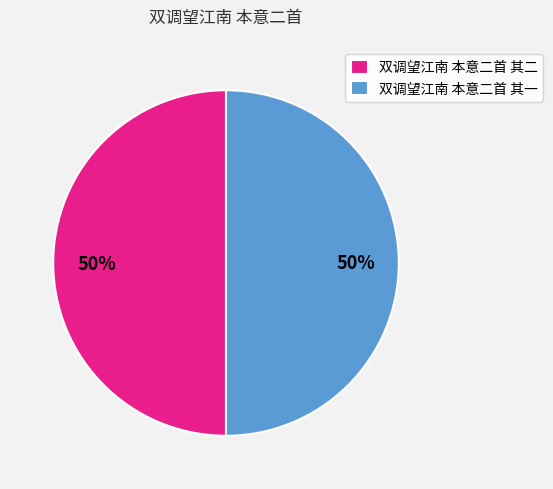

What percentage is the 双调望江南 本意二首 其一 slice, to the nearest percent?

50%